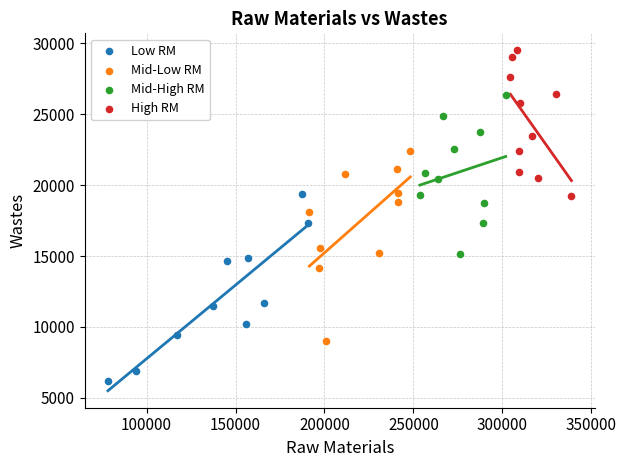

Which series reaches the maximum Y coordinate?

High RM